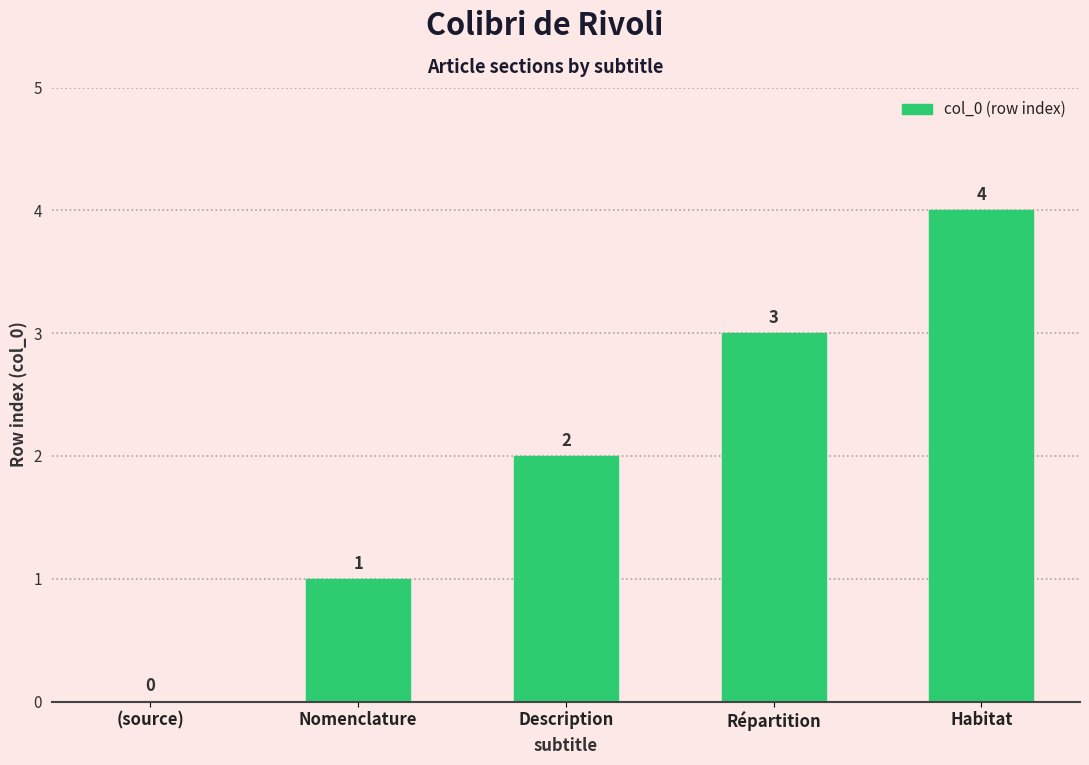

How many values are above zero?

4